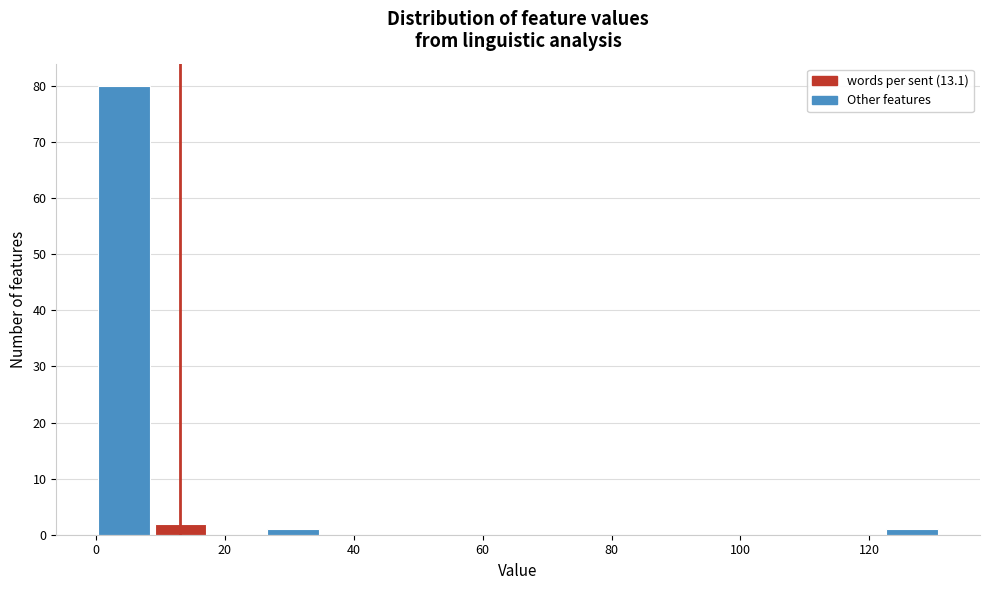

Reading left to right, transcribe this chart: for each bar, give the range it covers on the x-axis and its height. Neither the bar edges nor the heights are printed on the chart, so give them approximately, as read against the axes.

0 to 8: 80
8 to 18: 2
18 to 26: 0
26 to 34: 1
34 to 44: 0
44 to 52: 0
52 to 62: 0
62 to 70: 0
70 to 78: 0
78 to 88: 0
88 to 96: 0
96 to 104: 0
104 to 114: 0
114 to 122: 0
122 to 132: 1